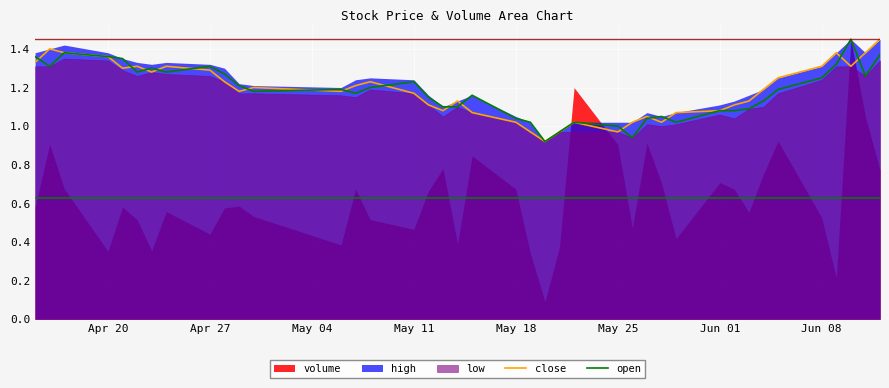

Is it true that close equals 1.7 at 13?

False